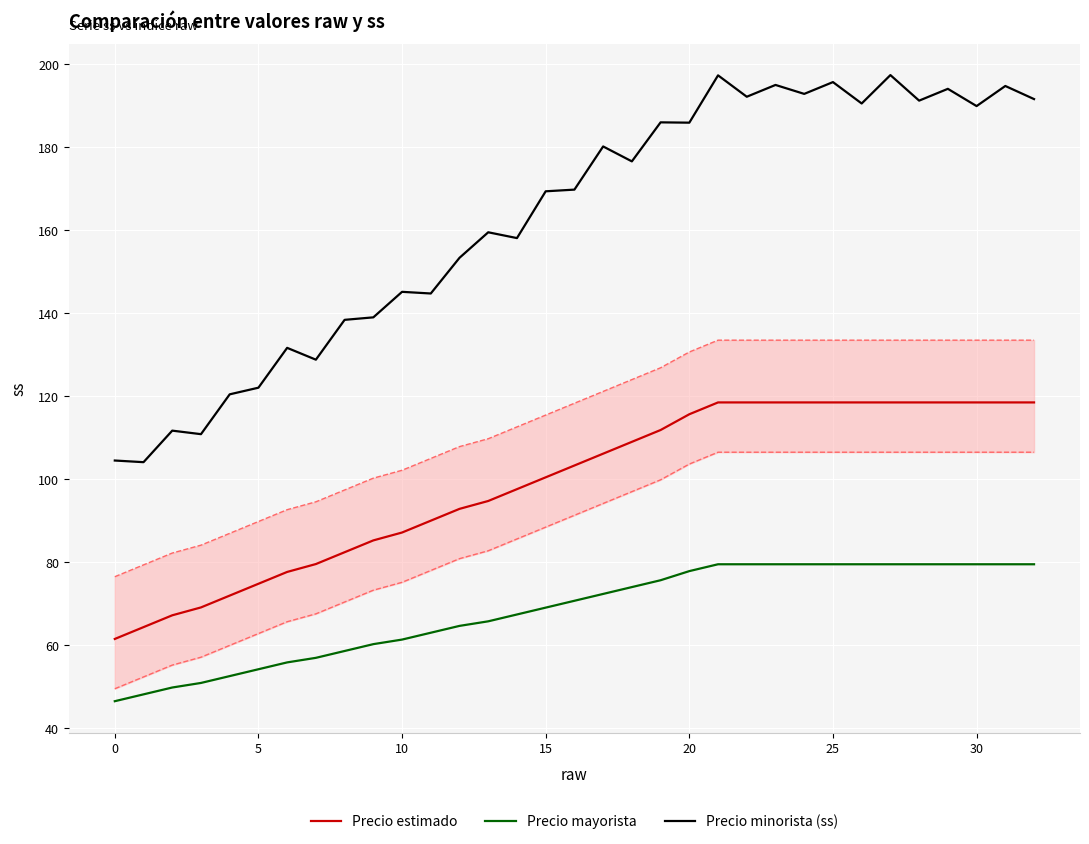

True or false: Precio estimado has a value of 21.1 at 10.

False